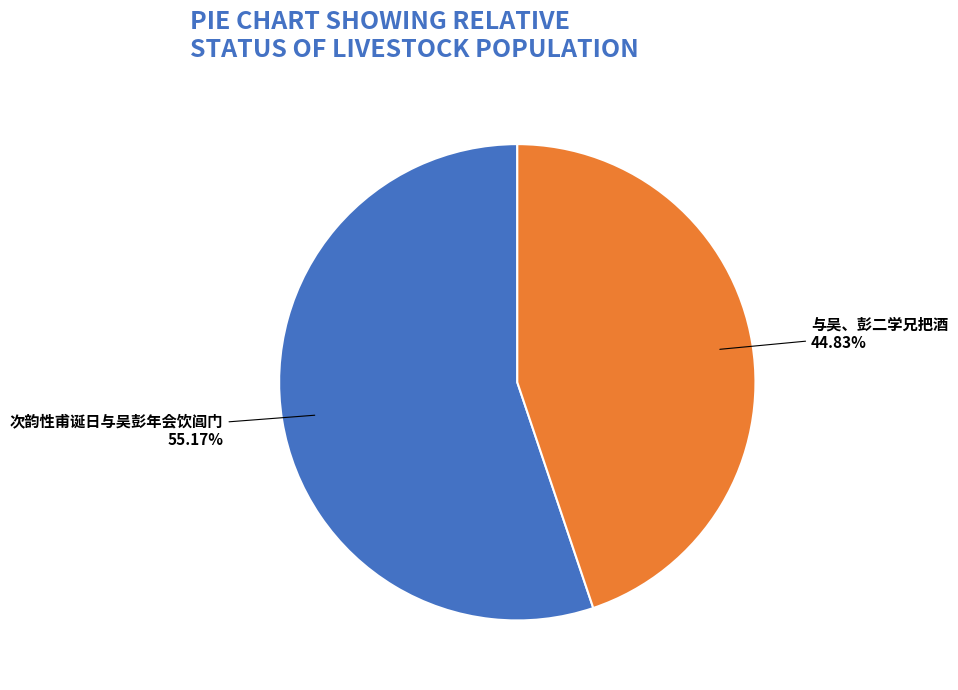

To the nearest percent, what portion does 次韵性甫诞日与吴彭年会饮阊门 represent?

55%